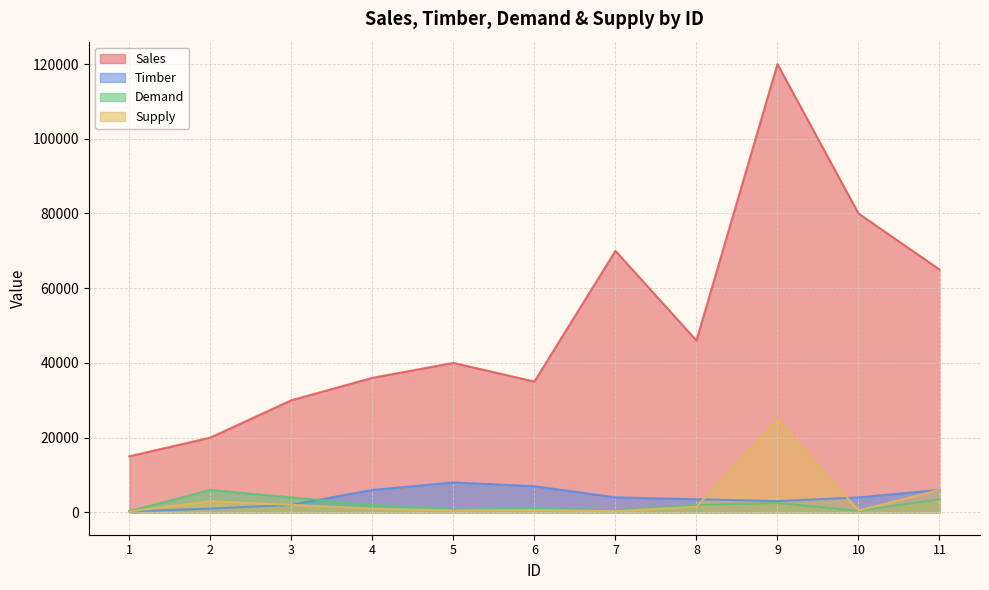

What is the sum of all Supply values?

40600